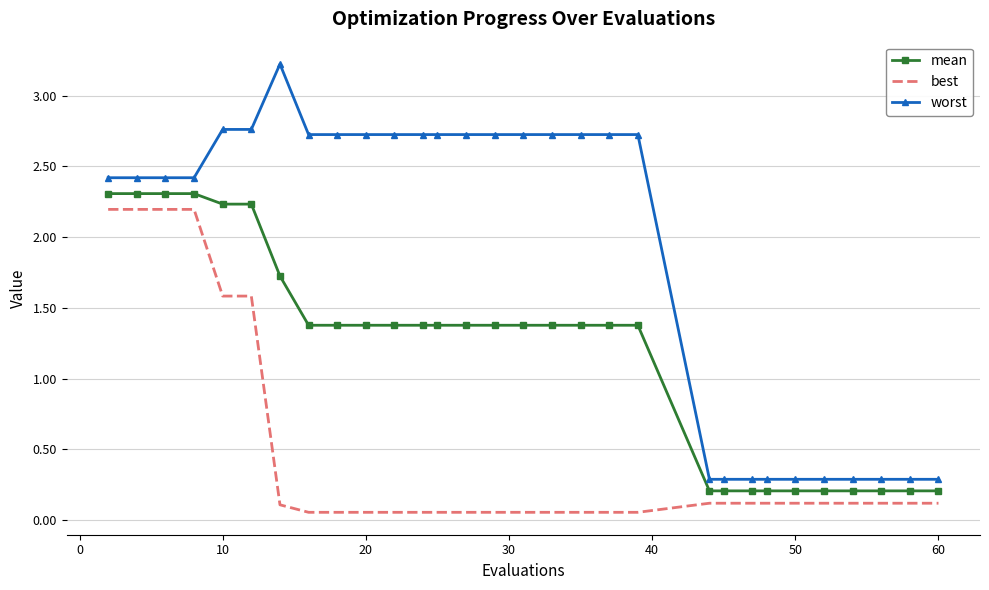

What is the difference between the maximum and minimum values in the worst series?

2.9